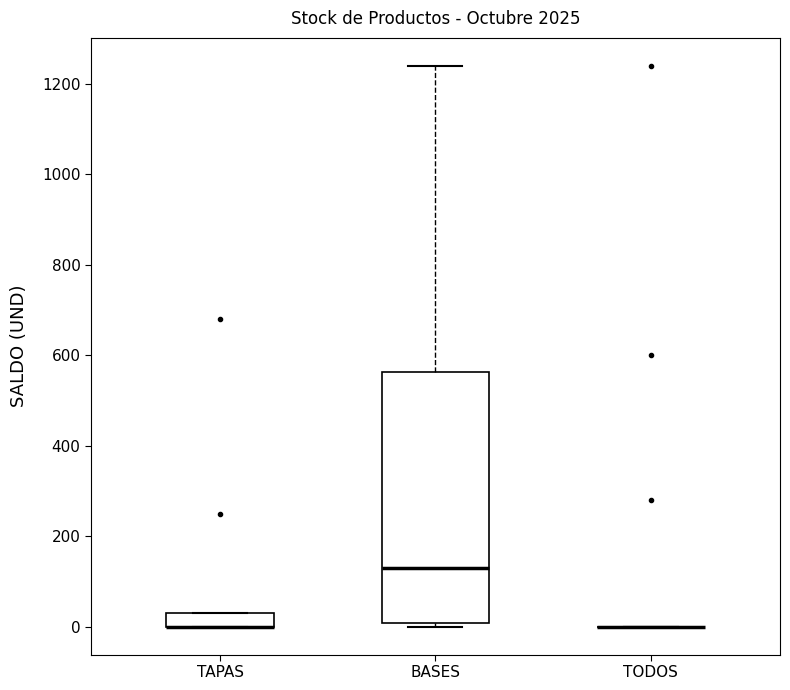

Reading left to right, transcribe this box plot: for each box, give where its median line is, the range the box spans, and where its two whiskers end, as read against the y-axis. The values are not printed on the chart, so give them approximately, as read against the axis.

TAPAS: median 0 (drawn on the box's lower edge), box 0 to 40, whiskers 0 to 40
BASES: median 140, box 0 to 560, whiskers 0 (just below the box's lower edge) to 1240
TODOS: box collapsed to a line at 0, whiskers 0 to 0